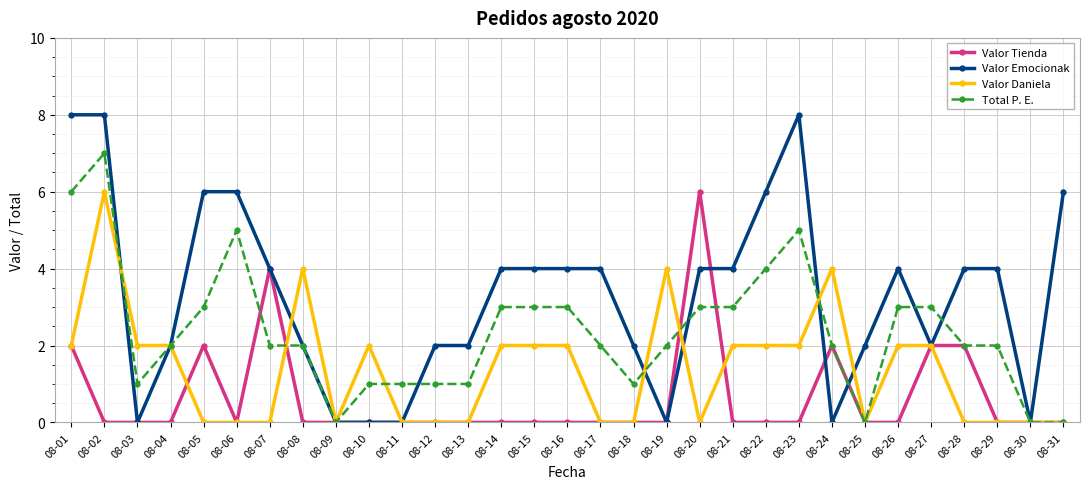

How many values in the Valor Daniela series are below 2?

15